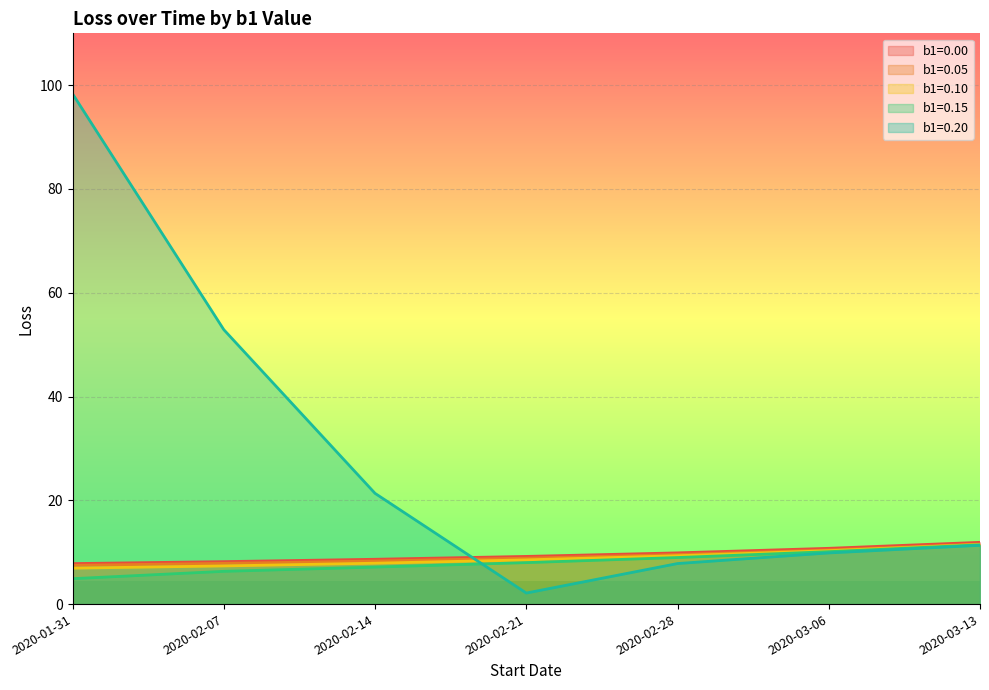

At 2020-02-28, list the series in order from smallest to largest.

b1=0.20, b1=0.15, b1=0.10, b1=0.05, b1=0.00